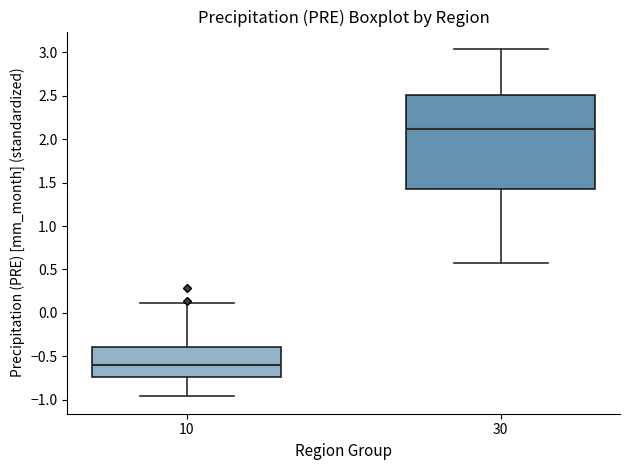

Reading left to right, read every box against the y-axis: the position of its median line, the range the box covers, and the ends of its whiskers. The values are not printed on the chart, so give them approximately, as read against the axis.

10: median -0.60, box -0.75 to -0.40, whiskers -0.95 to 0.10
30: median 2.10, box 1.40 to 2.50, whiskers 0.55 to 3.05